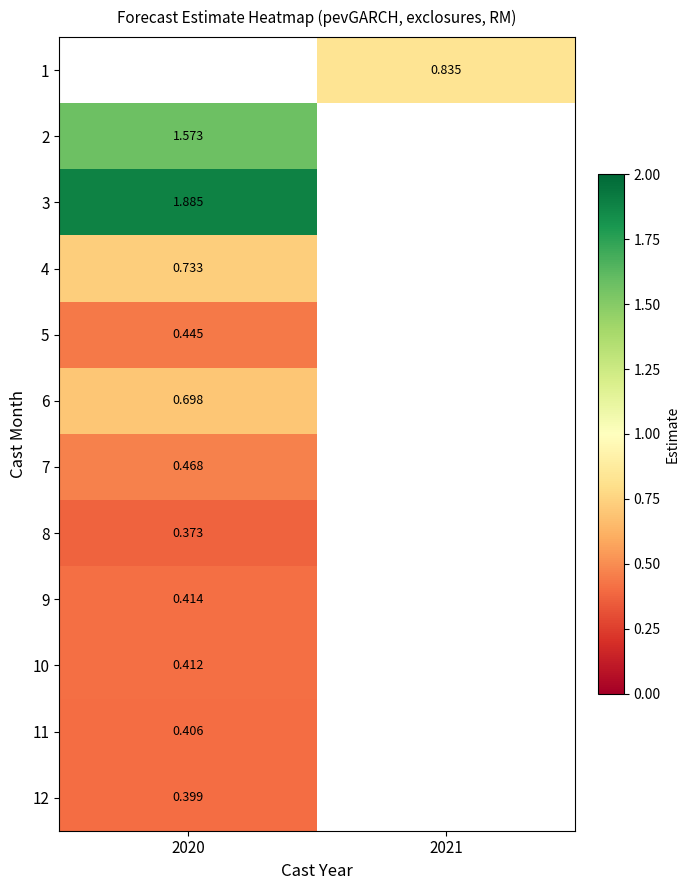

At which label does 8 reach its minimum?

2020